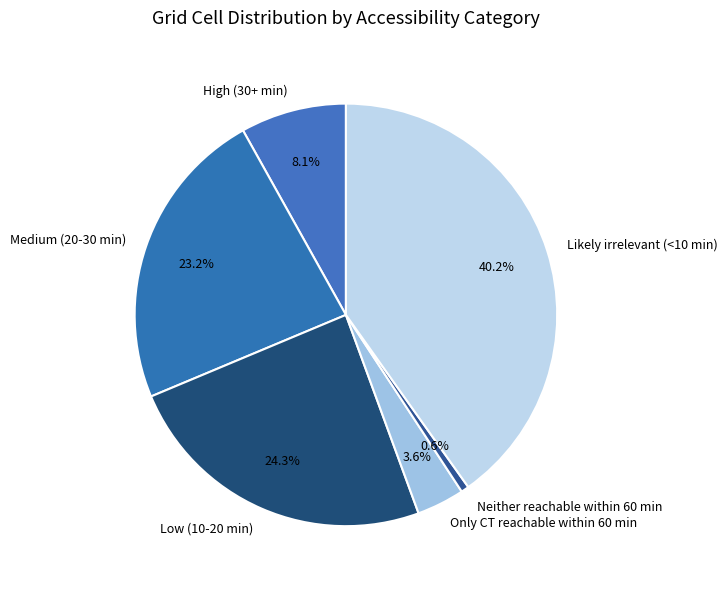

How many slices are in this pie chart?

6